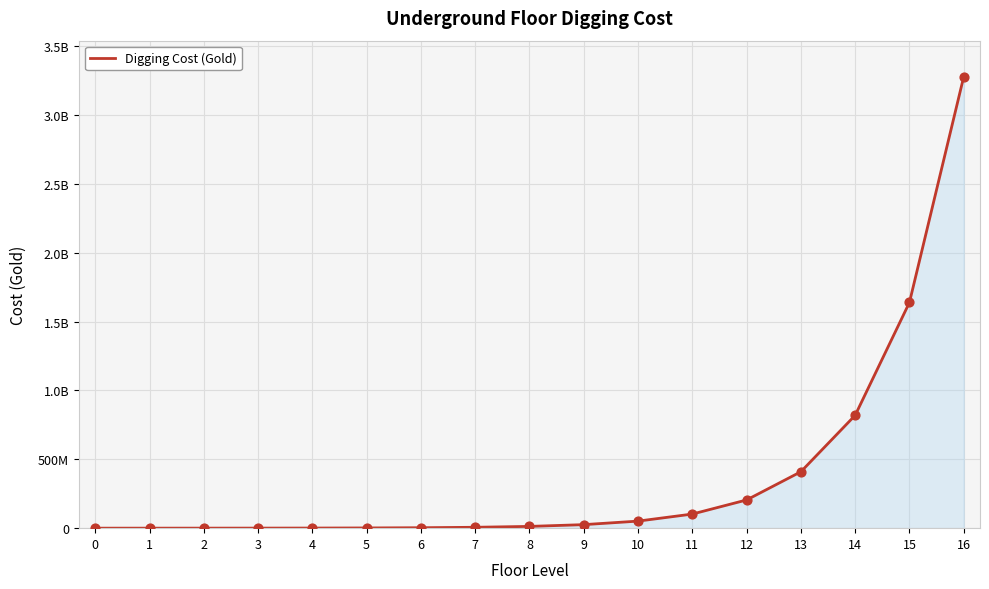

What is the change in value from 6 to 15?

+1635200000